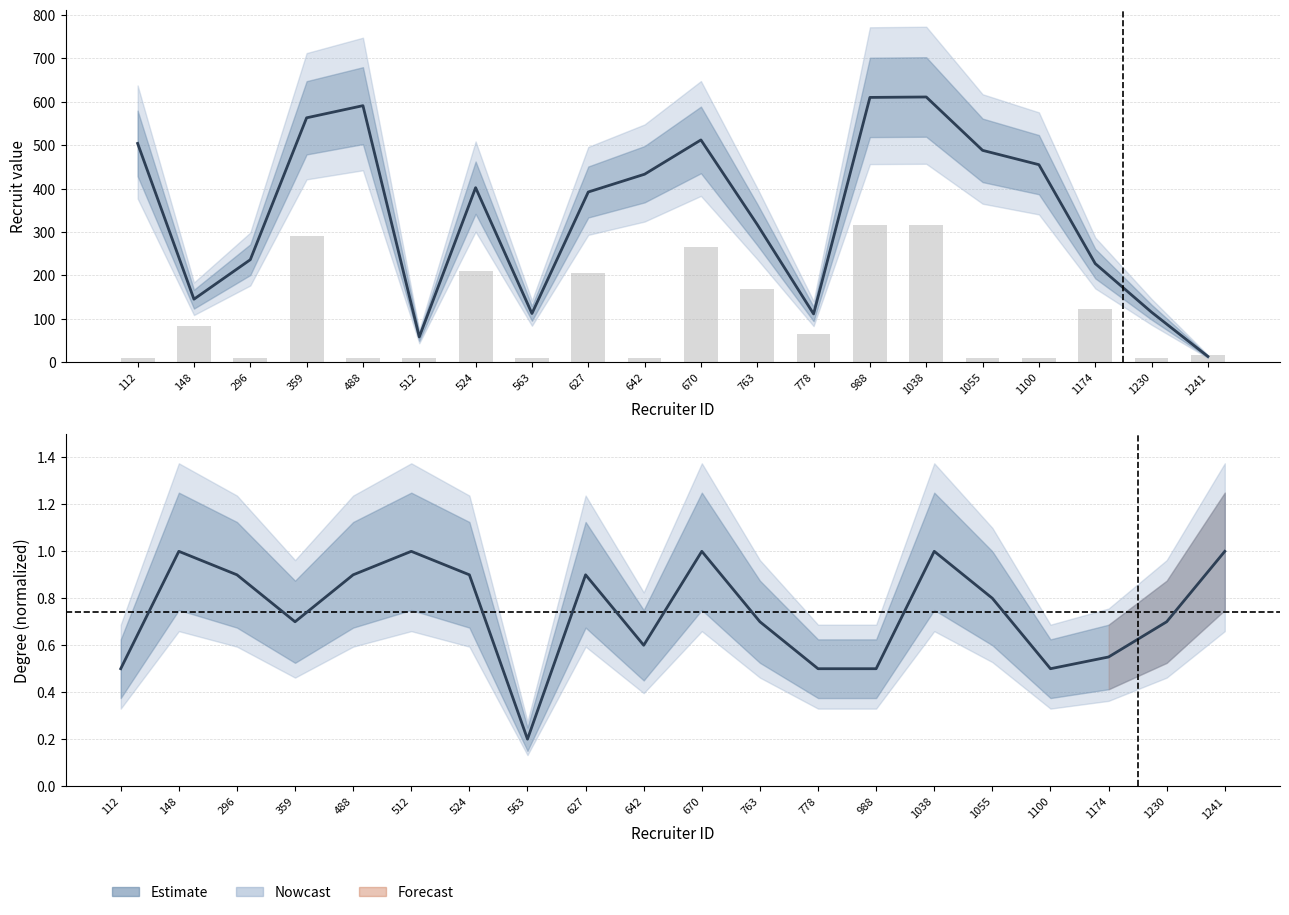

What is the sum of all degree (normalized) values?

14.8